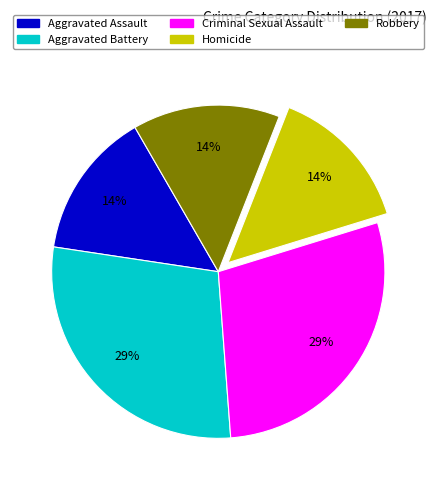

Is it true that Aggravated Assault is 14% of the pie?

True